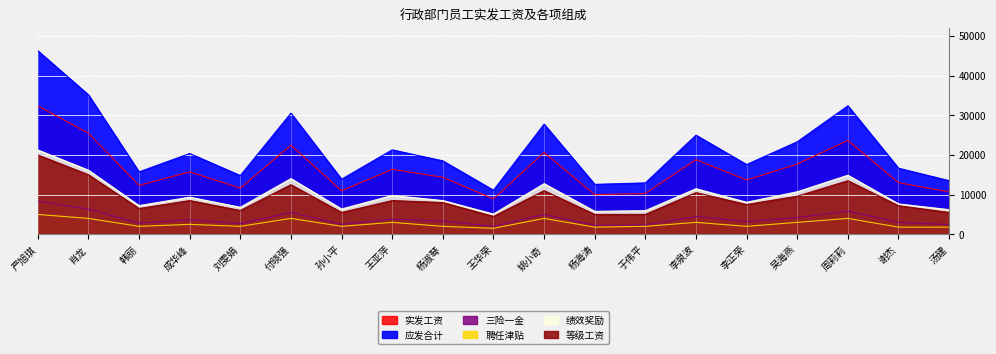

Reading left to right, extract all data points from this chart.

实发工资: 严旭琪=32353.8	肖龙=25468.4	韩丽=12315.0	成华峰=15728.3	刘雯娟=11632.4	付晓强=22434.4	孙小平=10949.8	王亚萍=16366.4	杨淑琴=14363.0	王华荣=8901.8	姚小奇=20614.0	杨海涛=9994.0	于伟平=10267.1	李泉波=18793.6	李正荣=13680.4	吴海燕=17701.4	周莉莉=23648.0	谢杰=12997.7	汤建=10676.7
应发合计: 严旭琪=46250.0	肖龙=35150.0	韩丽=15725.0	成华峰=20350.0	刘雯娟=14800.0	付晓强=30525.0	孙小平=13875.0	王亚萍=21275.0	杨淑琴=18500.0	王华荣=11100.0	姚小奇=27750.0	杨海涛=12580.0	于伟平=12950.0	李泉波=24975.0	李正荣=17575.0	吴海燕=23310.0	周莉莉=32375.0	谢杰=16650.0	汤建=13505.0
三险一金: 严旭琪=8325.0	肖龙=6327.0	韩丽=2830.5	成华峰=3663.0	刘雯娟=2664.0	付晓强=5494.5	孙小平=2497.5	王亚萍=3829.5	杨淑琴=3330.0	王华荣=1998.0	姚小奇=4995.0	杨海涛=2264.4	于伟平=2331.0	李泉波=4495.5	李正荣=3163.5	吴海燕=4195.8	周莉莉=5827.5	谢杰=2997.0	汤建=2430.9
聘任津贴: 严旭琪=5000.0	肖龙=4000.0	韩丽=2000.0	成华峰=2500.0	刘雯娟=2000.0	付晓强=4000.0	孙小平=2000.0	王亚萍=3000.0	杨淑琴=2000.0	王华荣=1500.0	姚小奇=4000.0	杨海涛=1800.0	于伟平=2000.0	李泉波=3000.0	李正荣=2000.0	吴海燕=3000.0	周莉莉=4000.0	谢杰=1800.0	汤建=1800.0
绩效奖励: 严旭琪=21250.0	肖龙=16150.0	韩丽=7225.0	成华峰=9350.0	刘雯娟=6800.0	付晓强=14025.0	孙小平=6375.0	王亚萍=9775.0	杨淑琴=8500.0	王华荣=5100.0	姚小奇=12750.0	杨海涛=5780.0	于伟平=5950.0	李泉波=11475.0	李正荣=8075.0	吴海燕=10710.0	周莉莉=14875.0	谢杰=7650.0	汤建=6205.0
等级工资: 严旭琪=20000.0	肖龙=15000.0	韩丽=6500.0	成华峰=8500.0	刘雯娟=6000.0	付晓强=12500.0	孙小平=5500.0	王亚萍=8500.0	杨淑琴=8000.0	王华荣=4500.0	姚小奇=11000.0	杨海涛=5000.0	于伟平=5000.0	李泉波=10500.0	李正荣=7500.0	吴海燕=9600.0	周莉莉=13500.0	谢杰=7200.0	汤建=5500.0